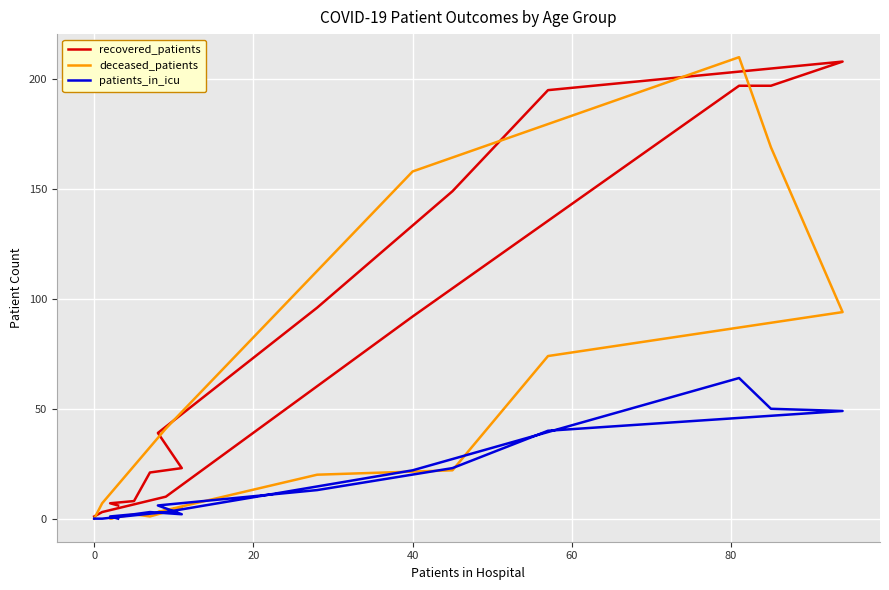

True or false: deceased_patients and recovered_patients cross at least once.

True